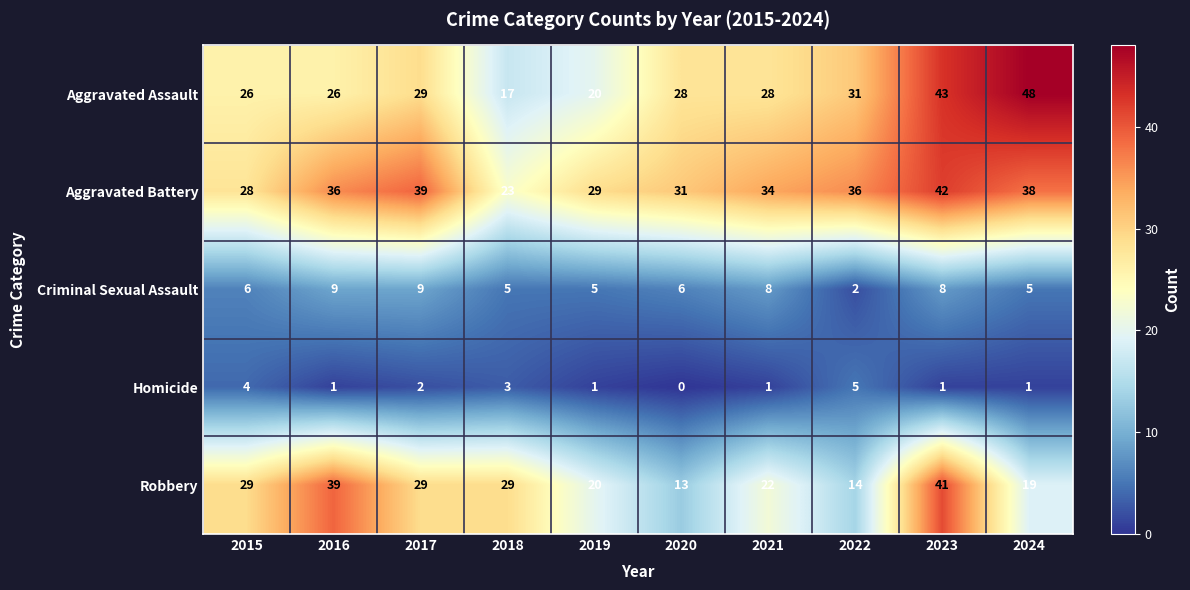

At how many categories does at least one series exceed 38?

4